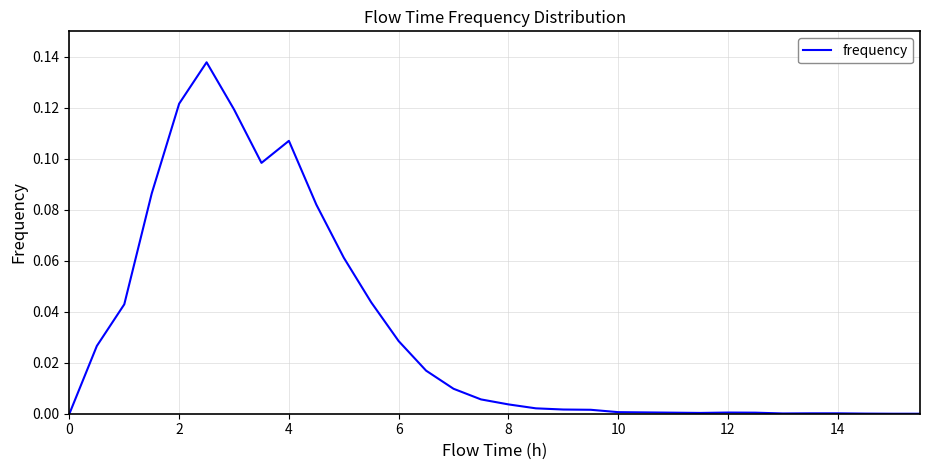

The chart shows a value of 0.0 at 12. True or false?

True